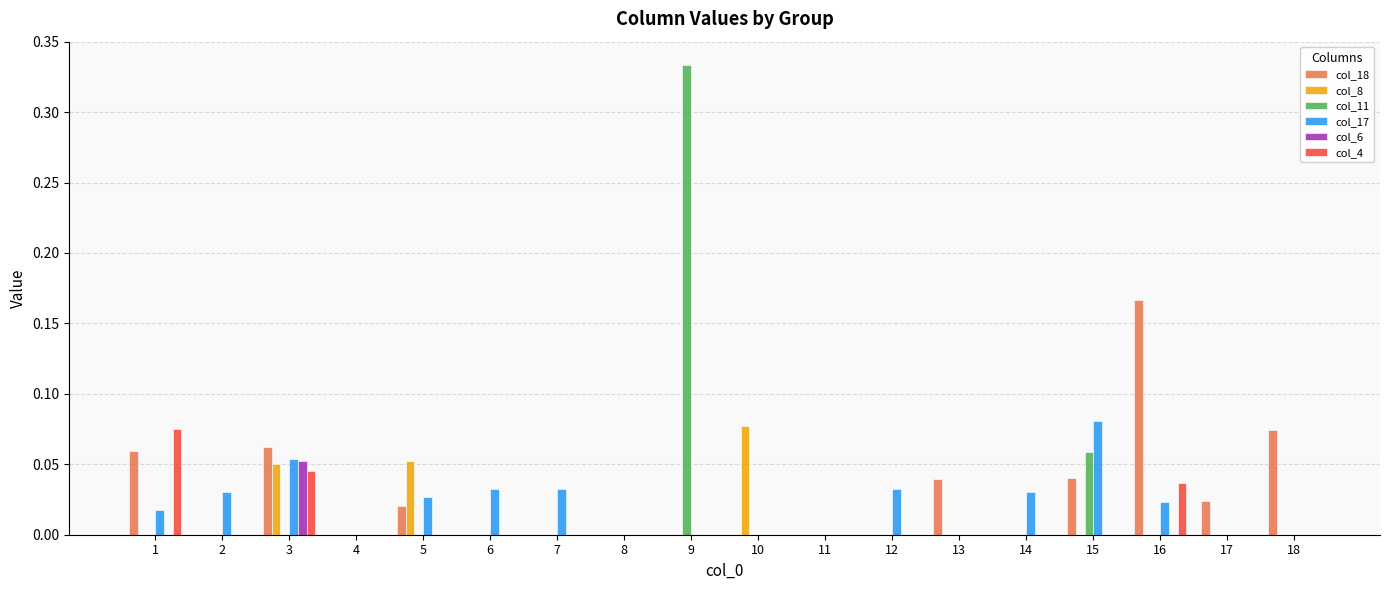

At which category is the sum across all series the highest?

9